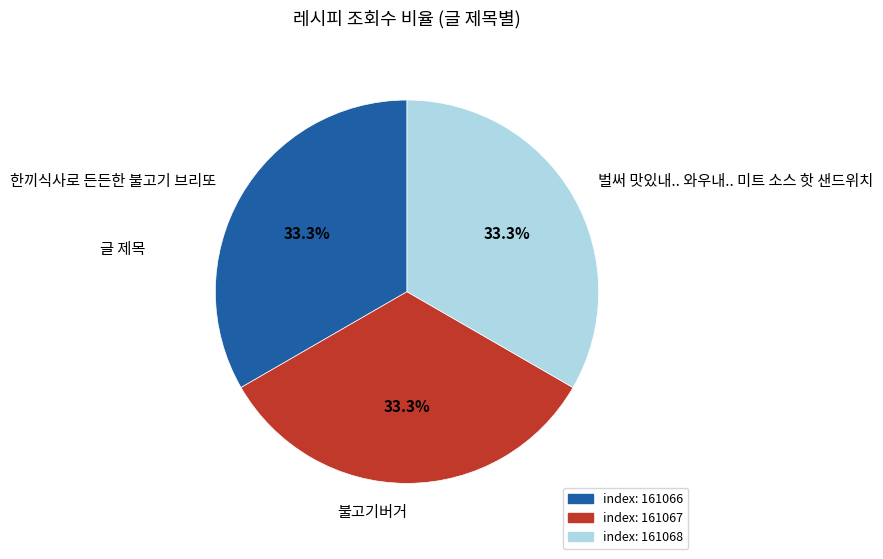

Approximately how many times larger is the value at 벌써 맛있내.. 와우내.. 미트 소스 핫 샌드위치 compared to 한끼식사로 든든한 불고기 브리또?

1.0